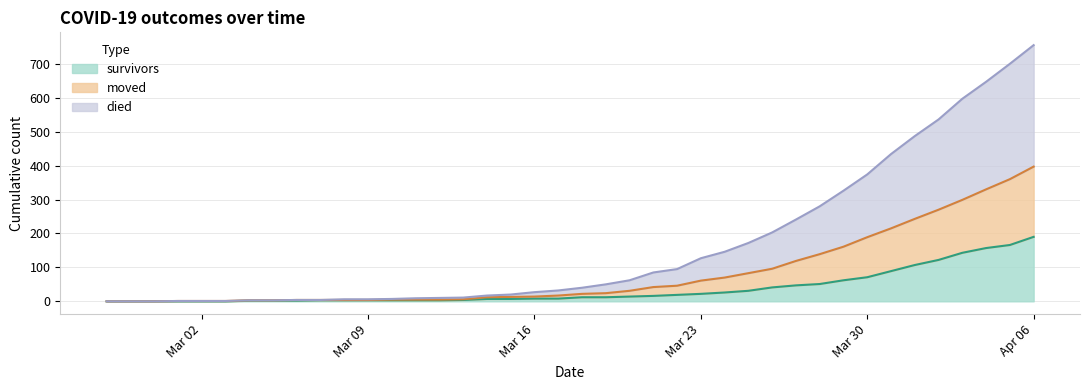

At which category is the sum across all series the highest?

Apr 06